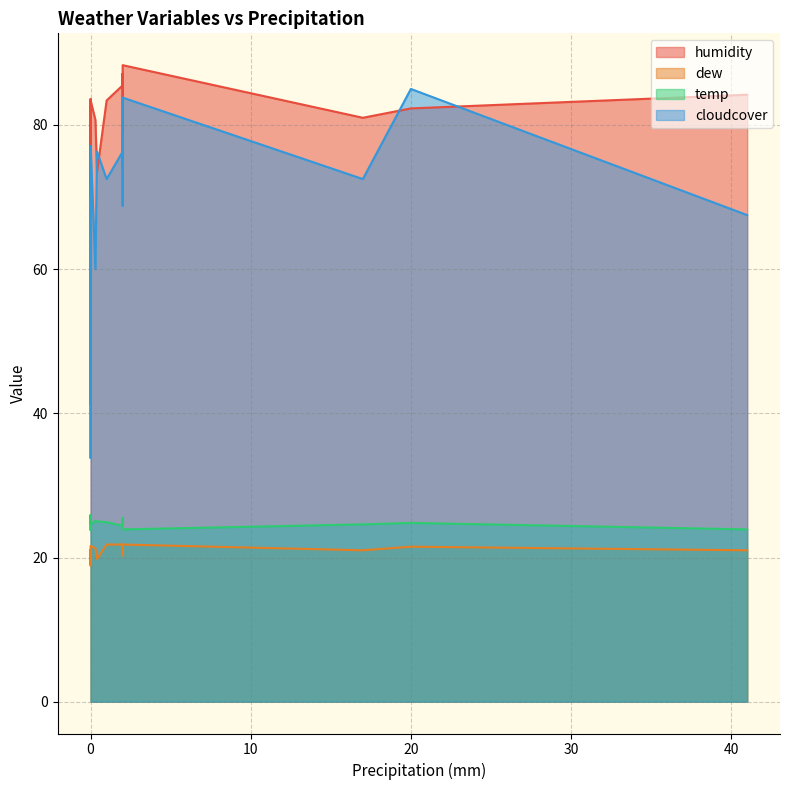

How many data points in dew are less than 21?

9